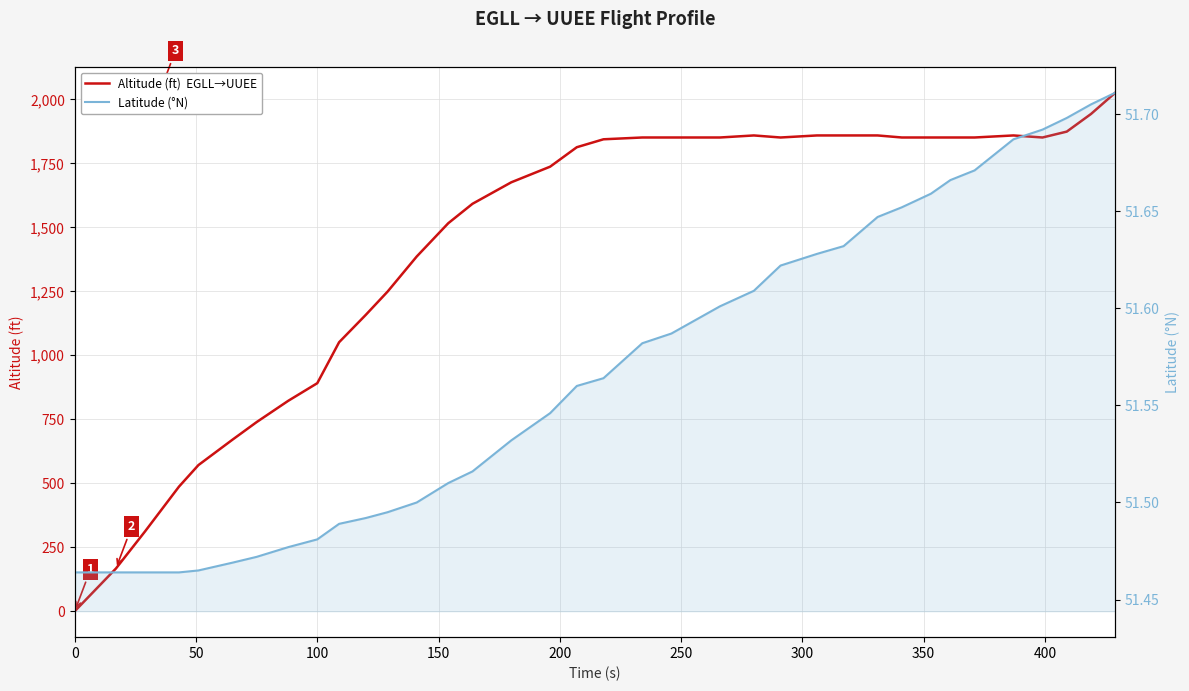

Which series has the largest total across all categories?

Altitude (ft)  EGLL→UUEE